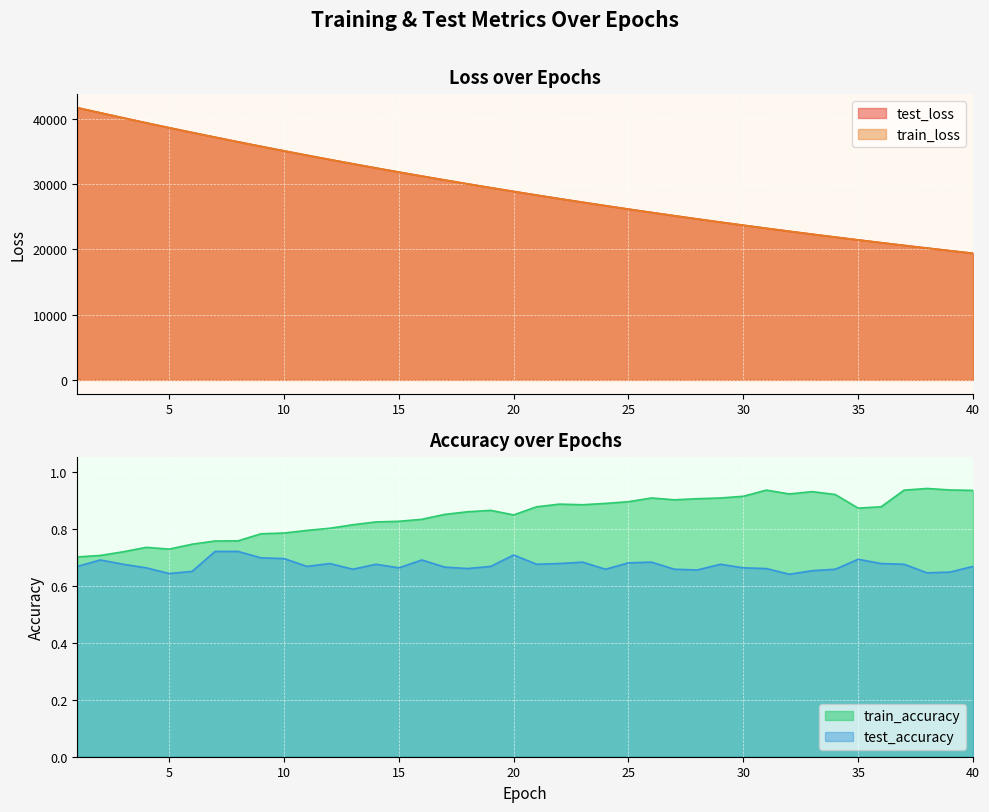

What is the value of the test_accuracy point at the 39th from the left?

0.6